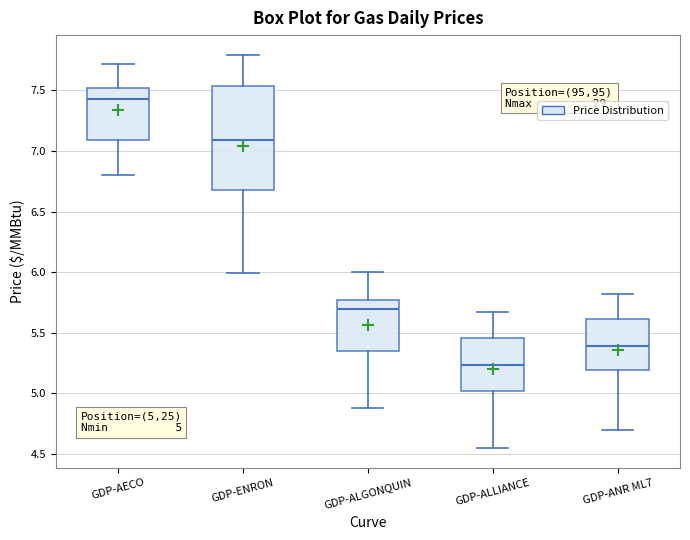

Which box is the tallest, from its lower edge to its upper edge?

GDP-ENRON